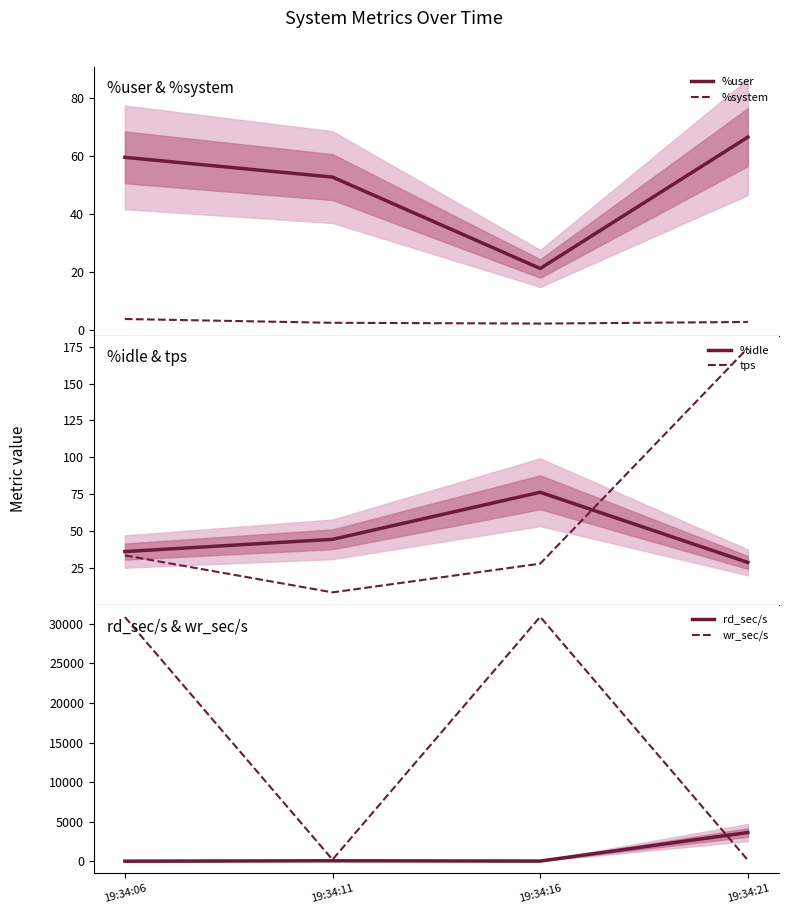

Rank the series at 19:34:11 from highest to lowest value.

wr_sec/s, rd_sec/s, %user, %idle, tps, %system